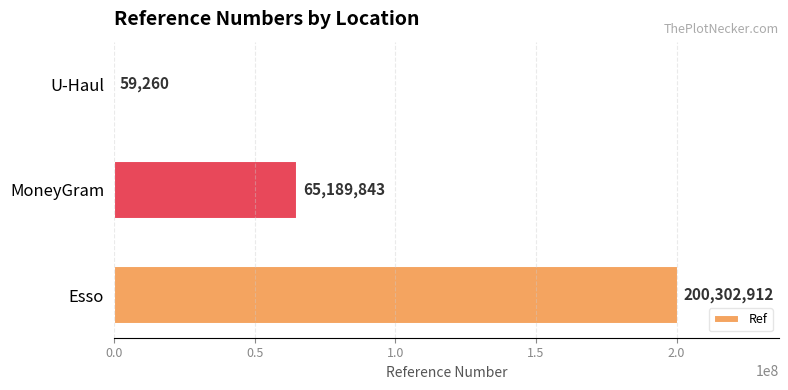

How many values are between 59260 and 200302912?

3